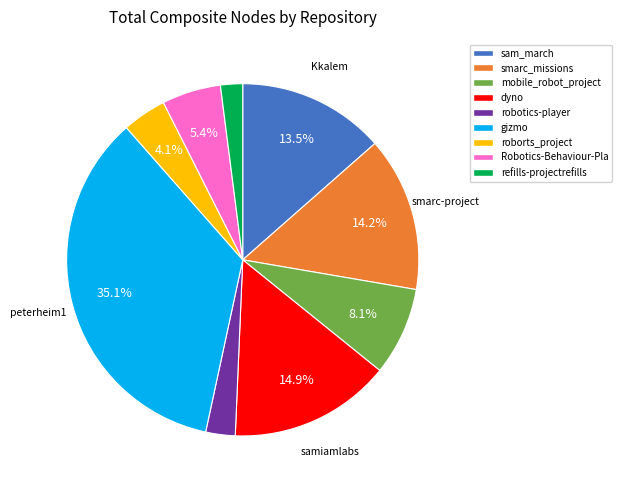

What is the ratio of the value at Robotics-Behaviour-Pla to the value at dyno?

0.4